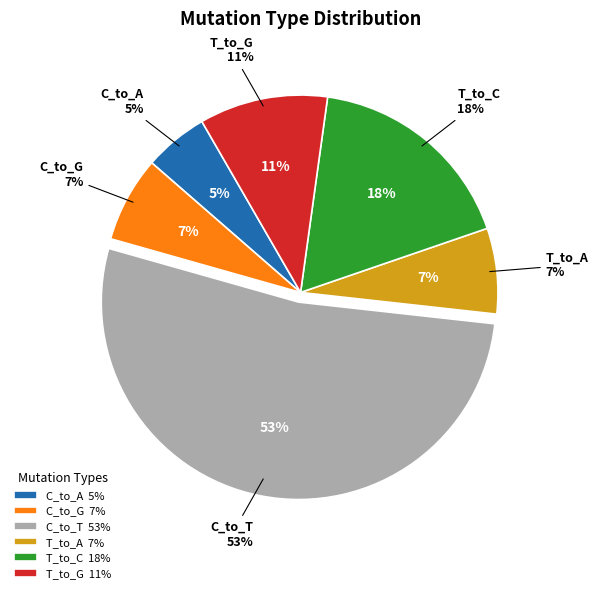

Does C_to_G represent more than half of the total?

No